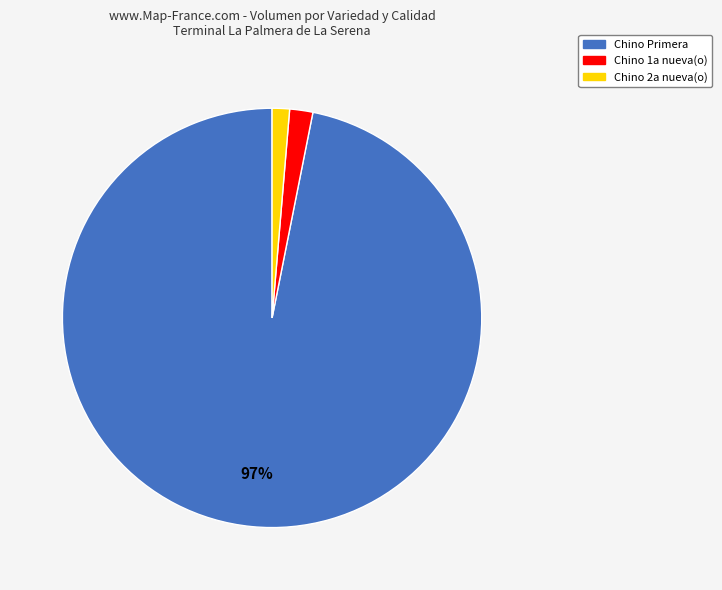

Is there any slice that represents more than half of the pie?

Yes